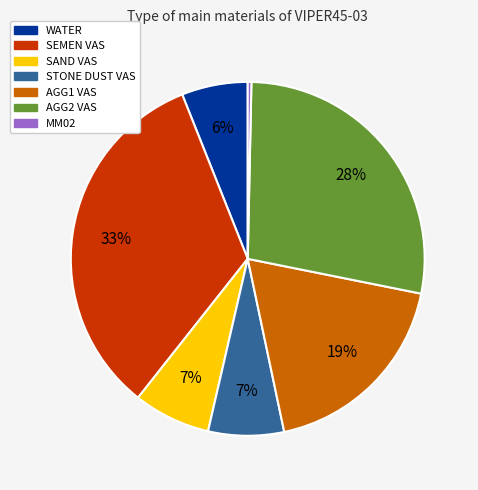

What percentage is the WATER slice, to the nearest percent?

6%